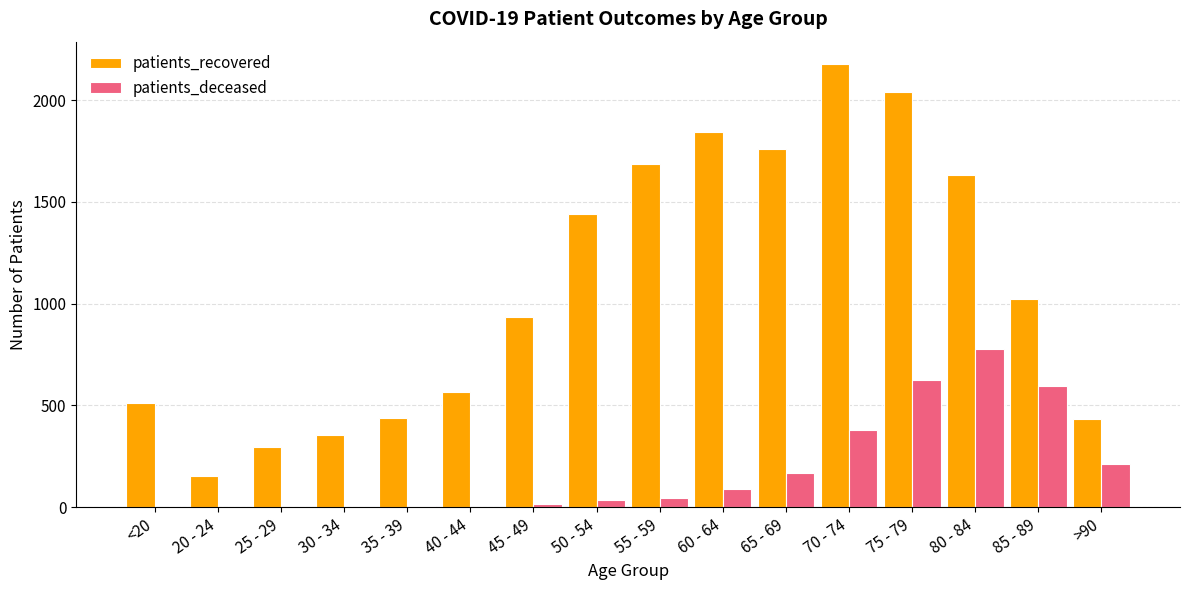

Which category has the highest value across all series?

70 - 74